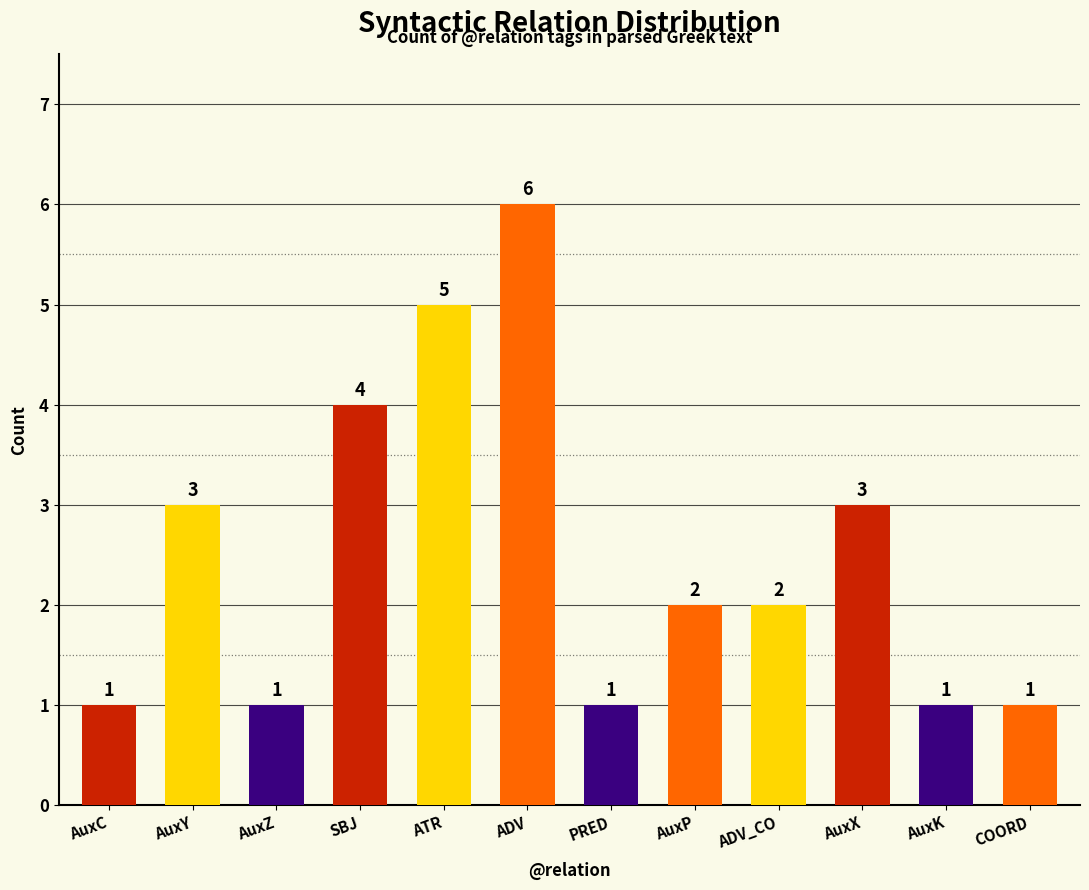

Reading left to right, transcribe all the data shown in this chart.

1	3	1	4	5	6	1	2	2	3	1	1